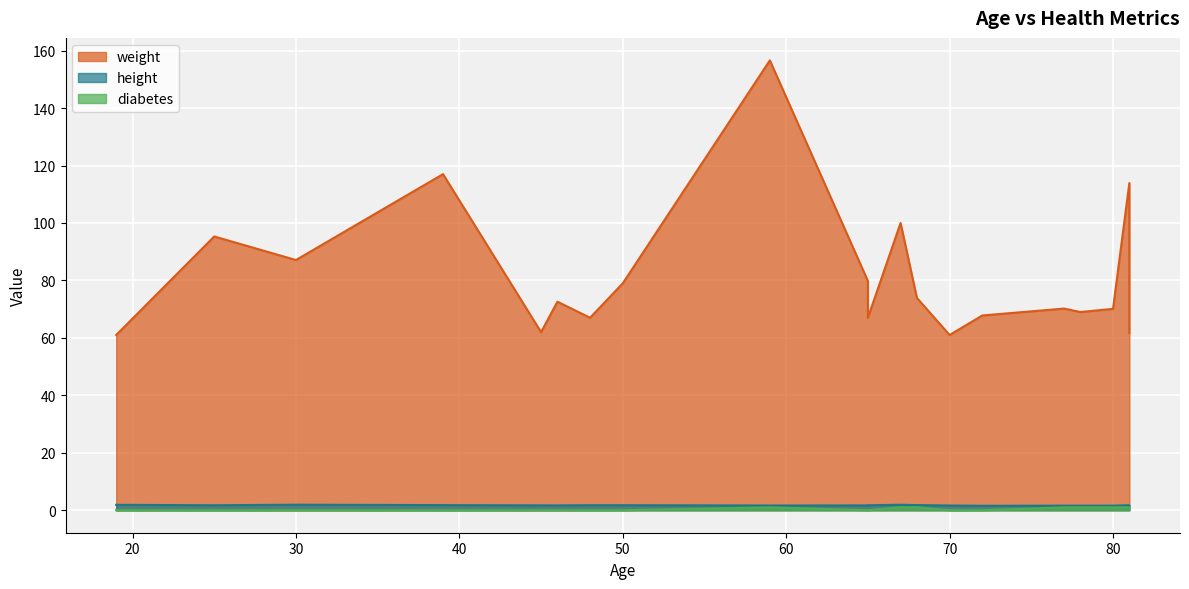

True or false: weight and height intersect in this chart.

False